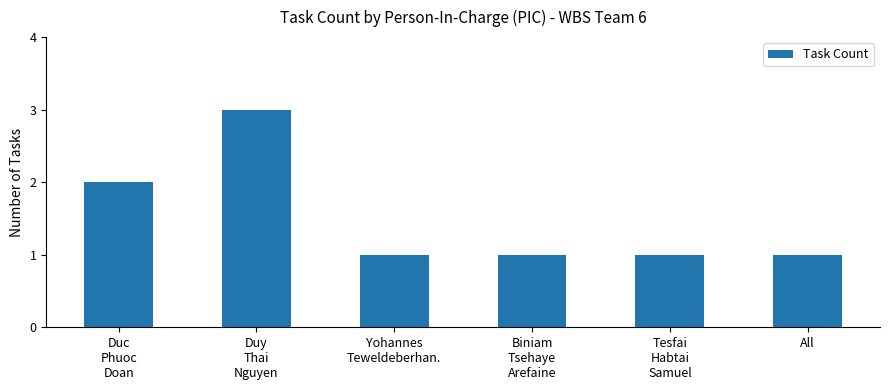

Does the chart contain stacked bars?

No